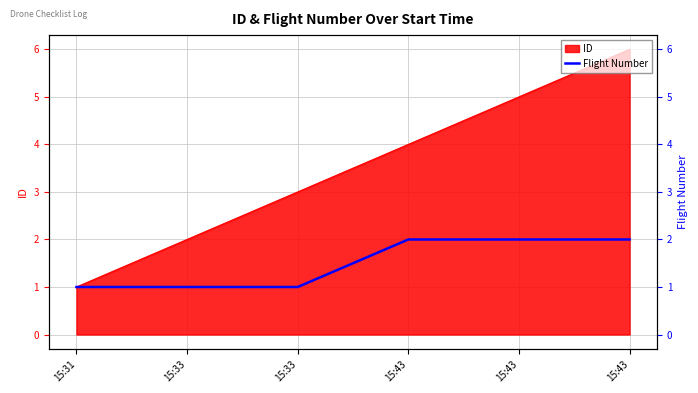

Is it true that the value at 15:43 is 2?

True